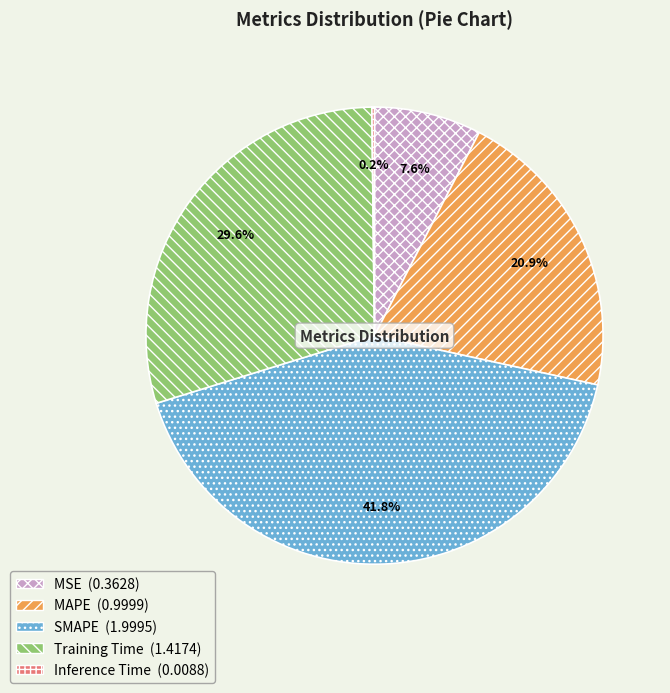

Is there any slice that represents more than half of the pie?

No